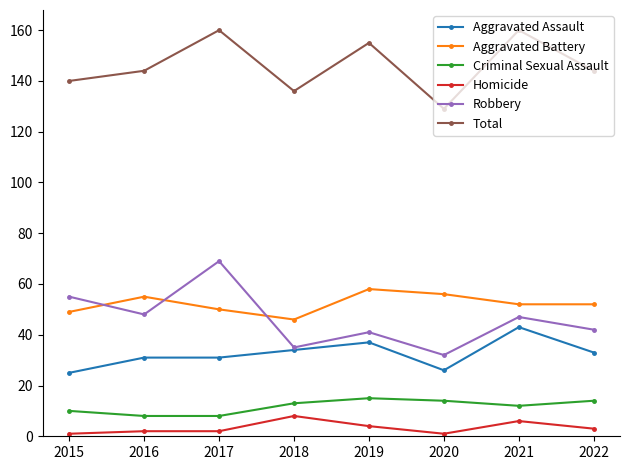

True or false: Aggravated Battery has more than 2 interior local peaks.

False